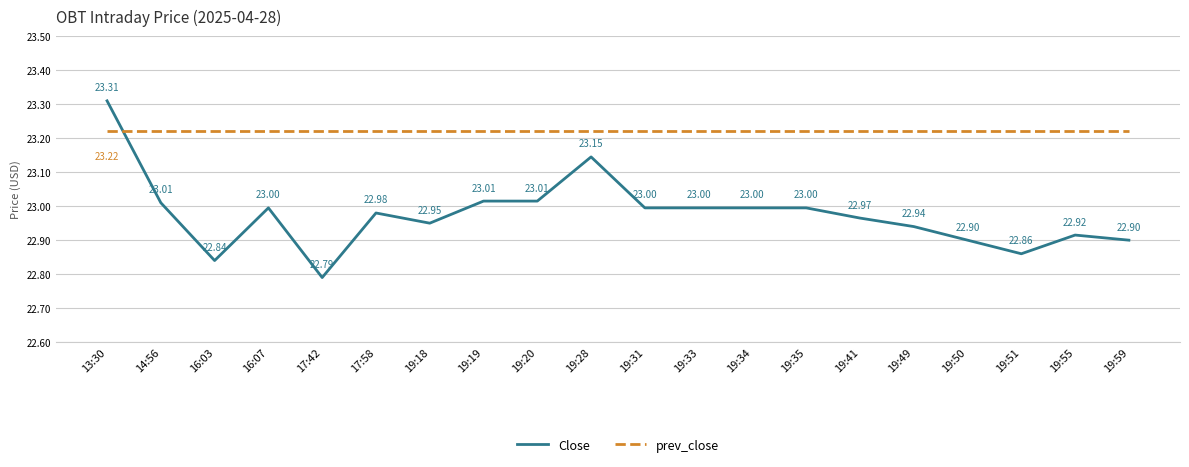

What position from the left is 19:31?

11